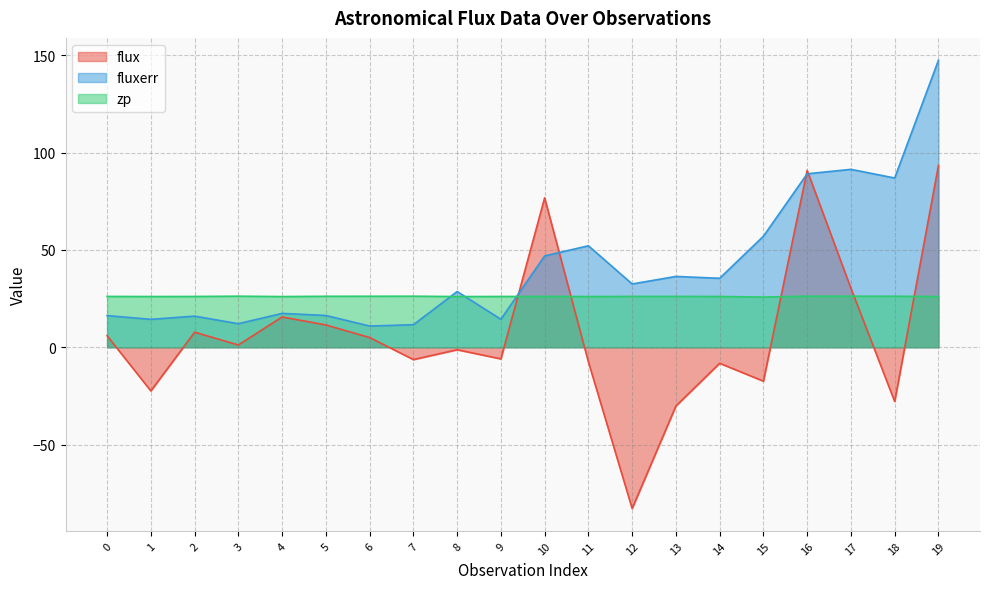

How many intersections are there between flux and fluxerr?

4